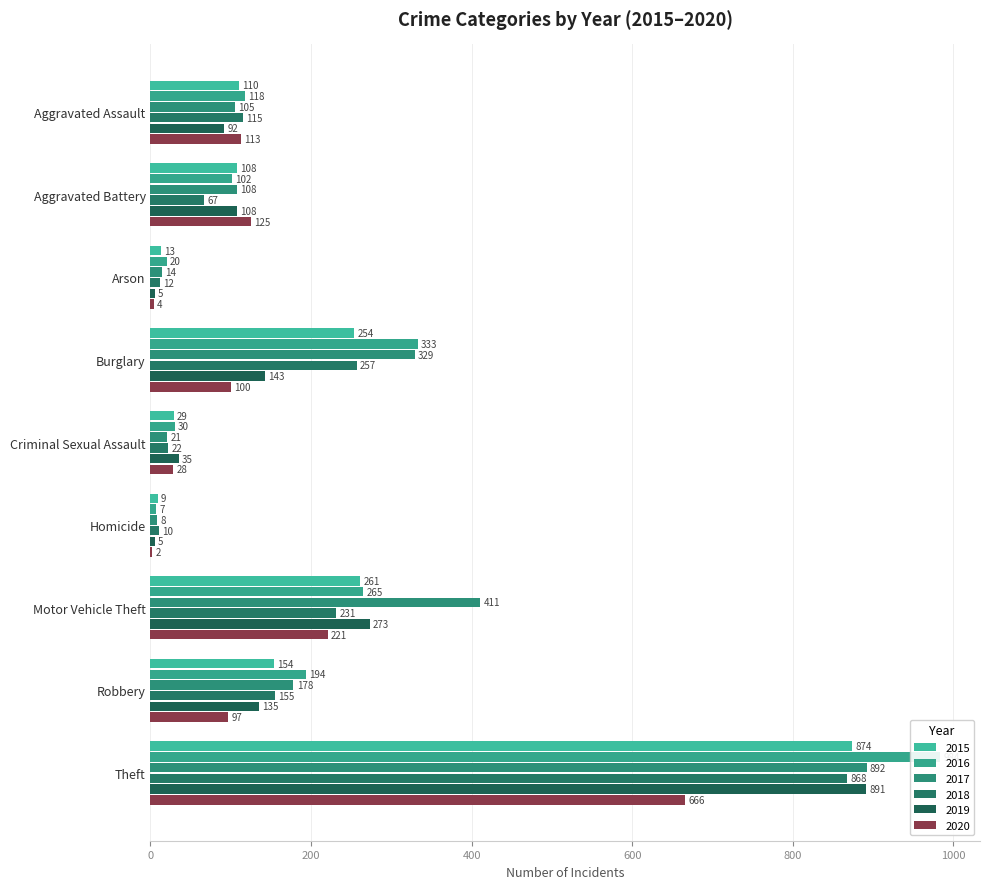

What is the difference between the maximum and second lowest values in the 2015 series?

861